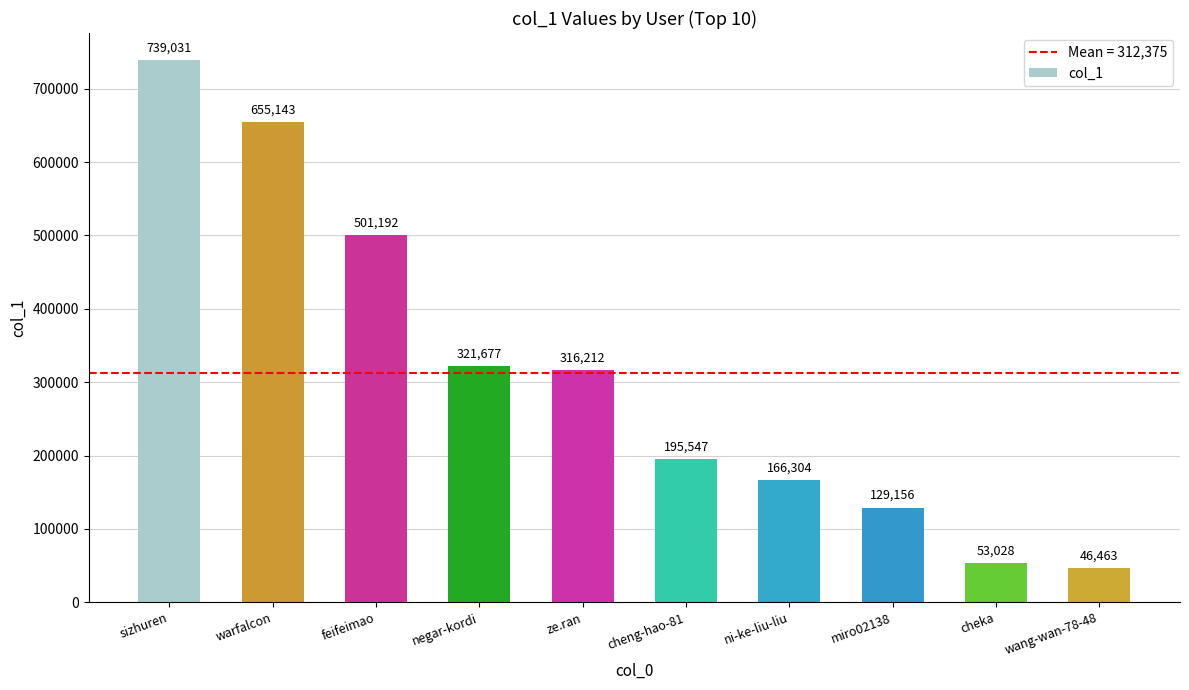

What position from the right is wang-wan-78-48?

1